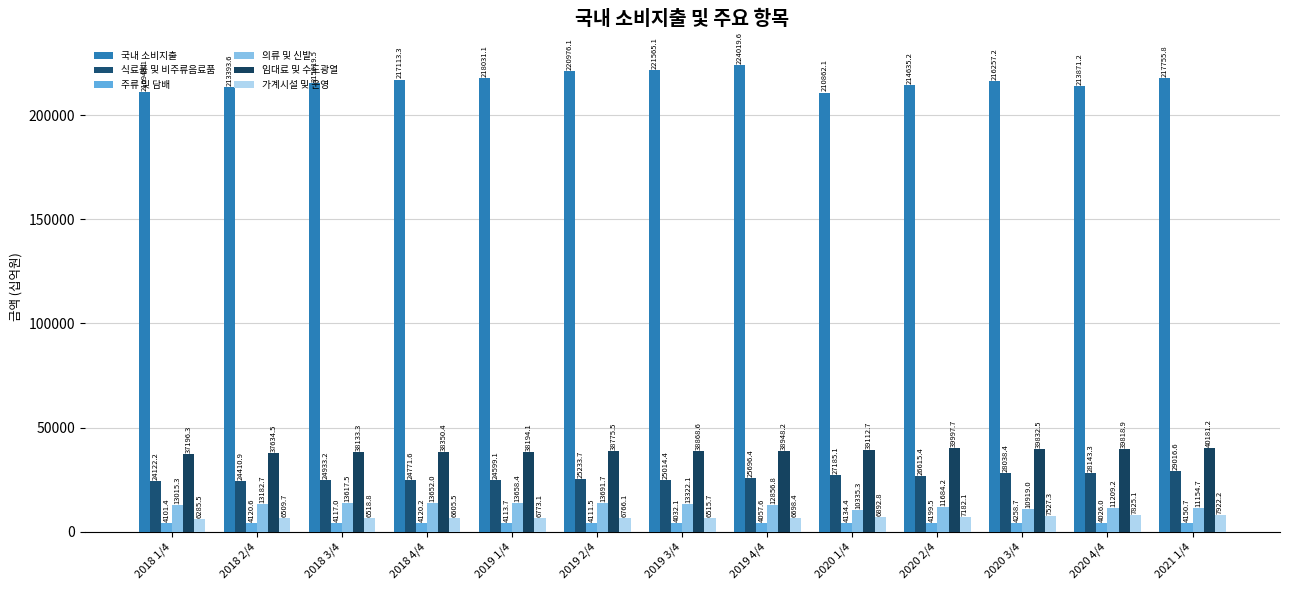

What is the value of the 국내 소비지출 bar at the 3rd from the left?

215619.5